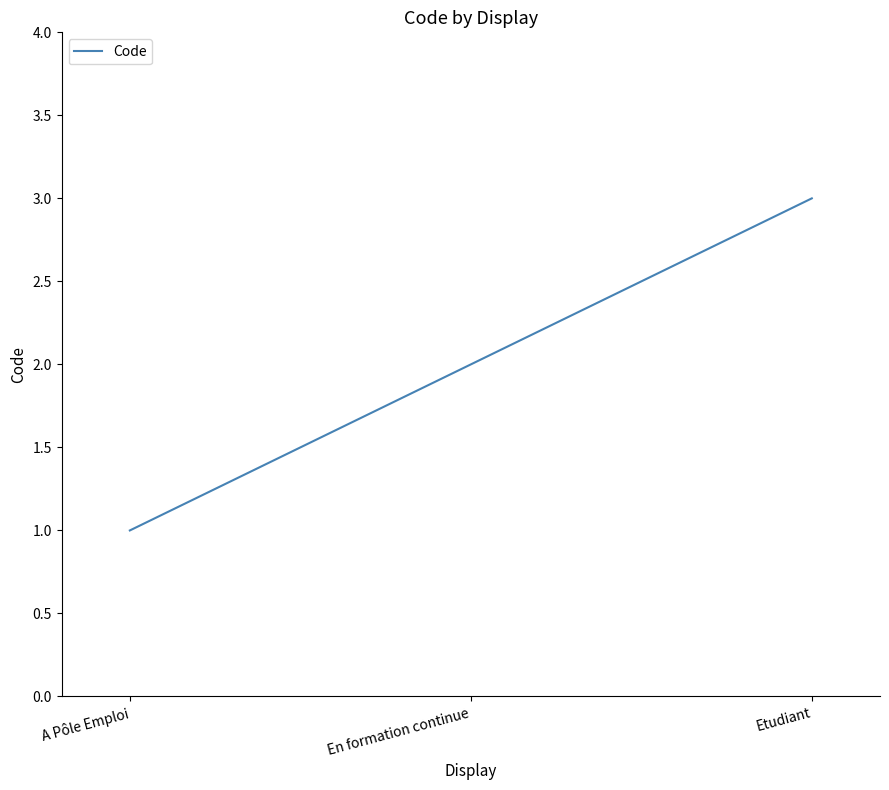

The chart shows a value of 1 at A Pôle Emploi. True or false?

True